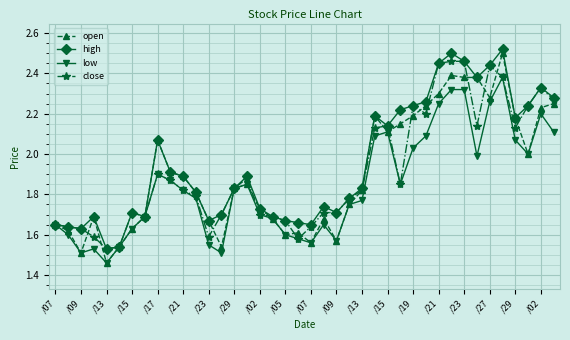

True or false: low has more than 1 points higher than both neighbors.

True